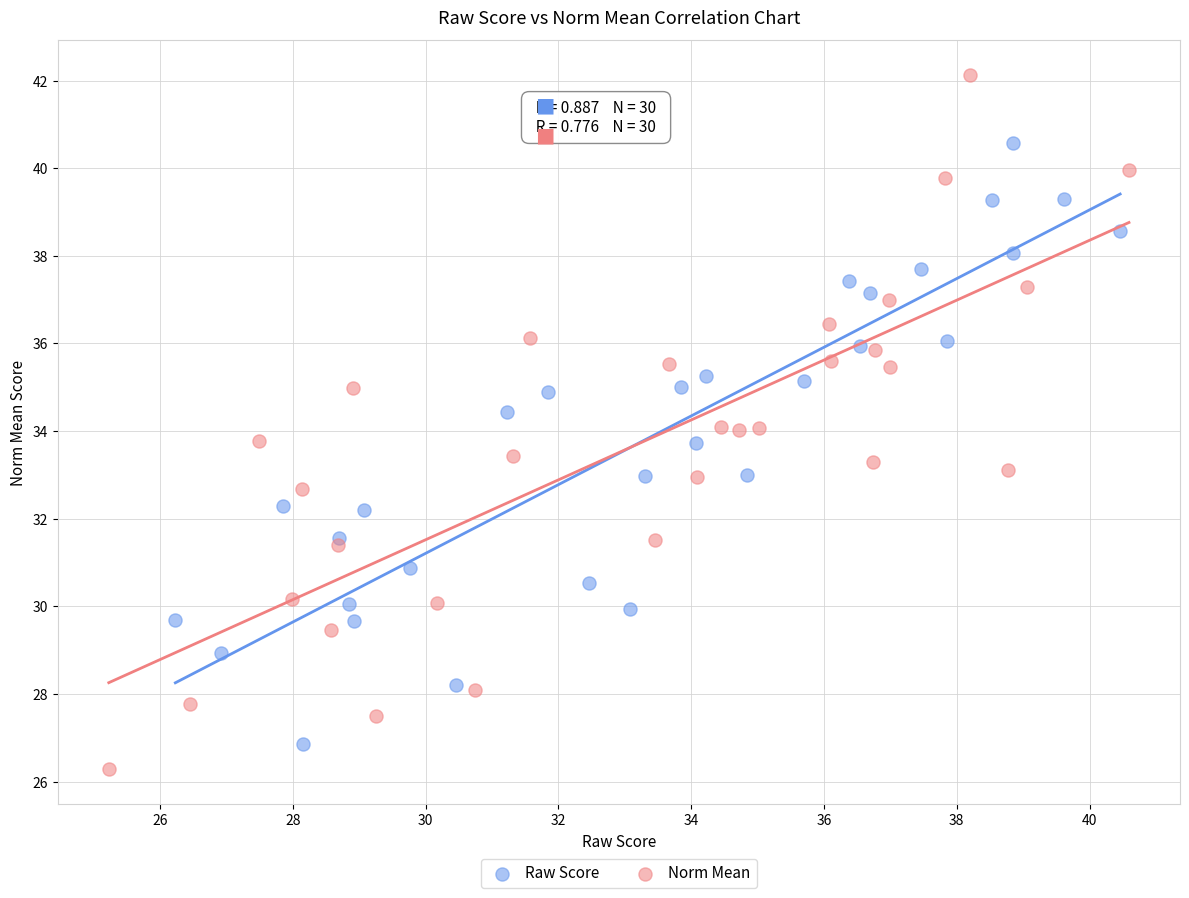

What are all the series names shown in the legend?

Raw Score, Norm Mean